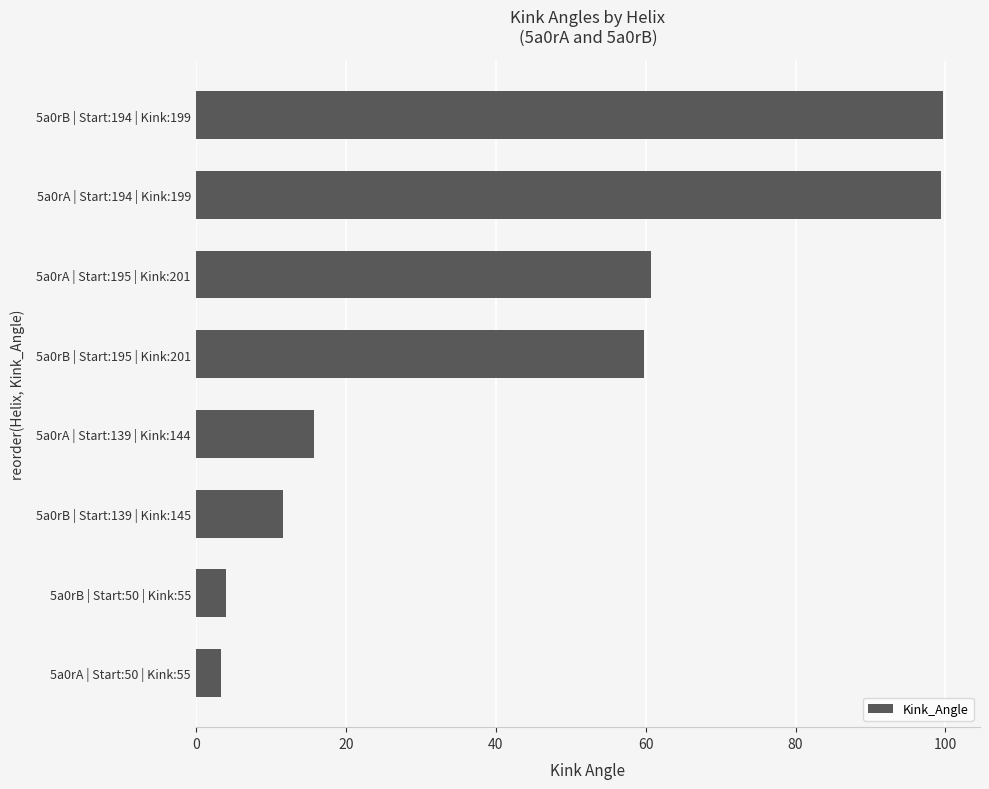

What is the sum of all values?

354.4